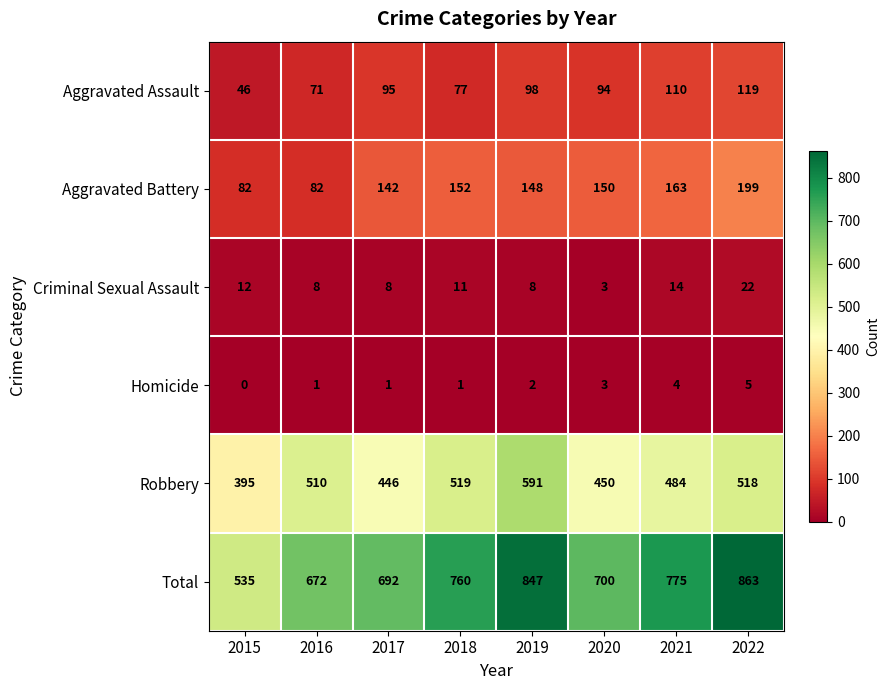

Which series has the largest total across all categories?

Total